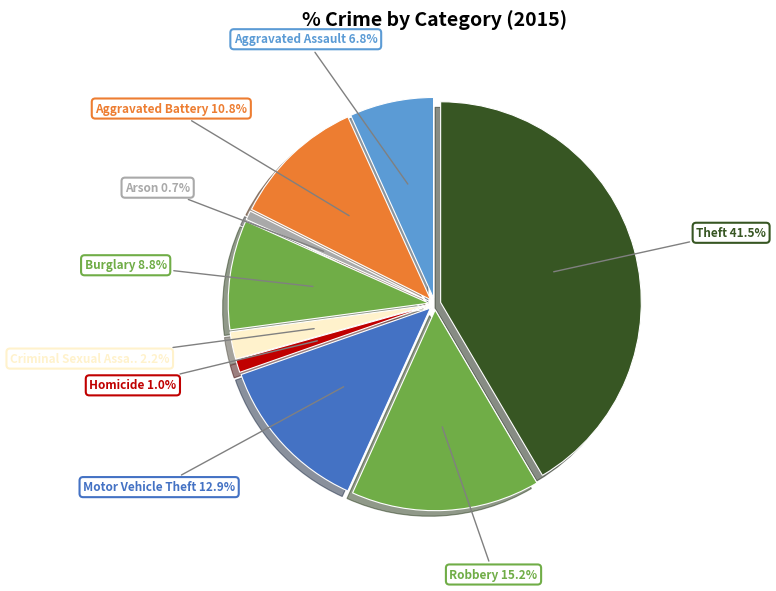

True or false: Arson accounts for 11% of the total.

False